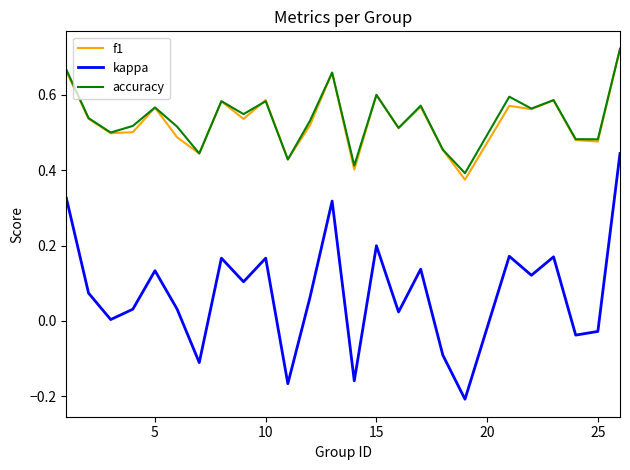

Which series has the widest spread of values?

kappa